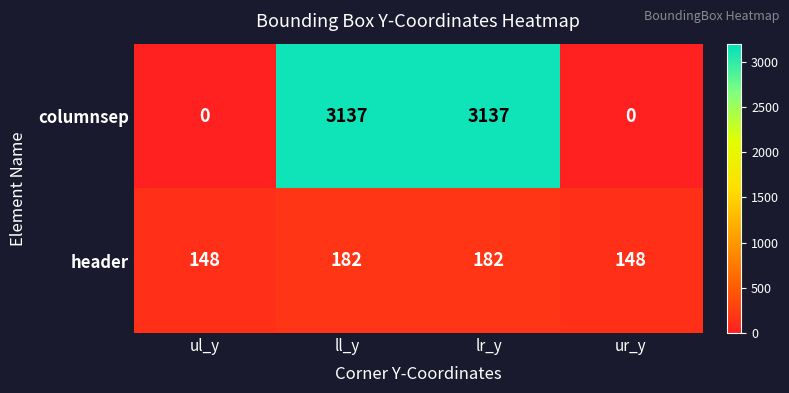

What is the sum of all columnsep values?

6274